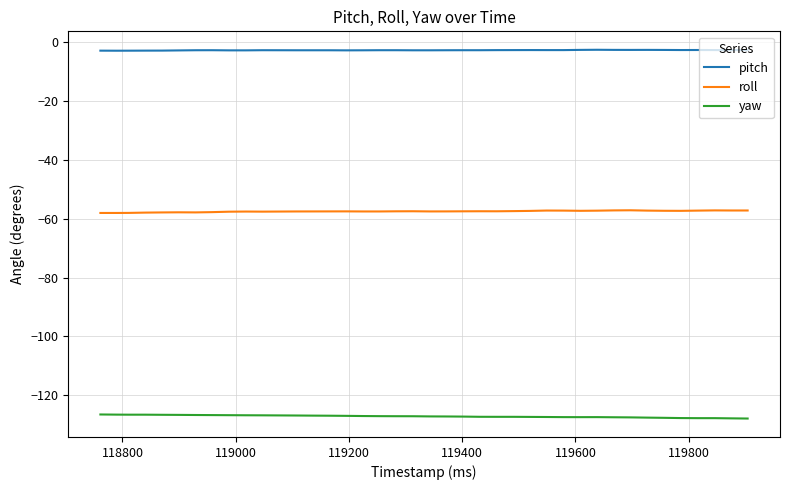

True or false: roll and yaw intersect in this chart.

False